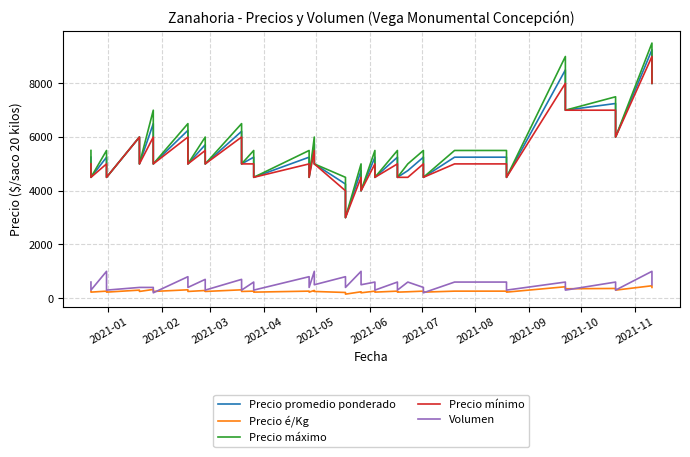

True or false: Precio promedio ponderado and Precio é/Kg intersect in this chart.

False